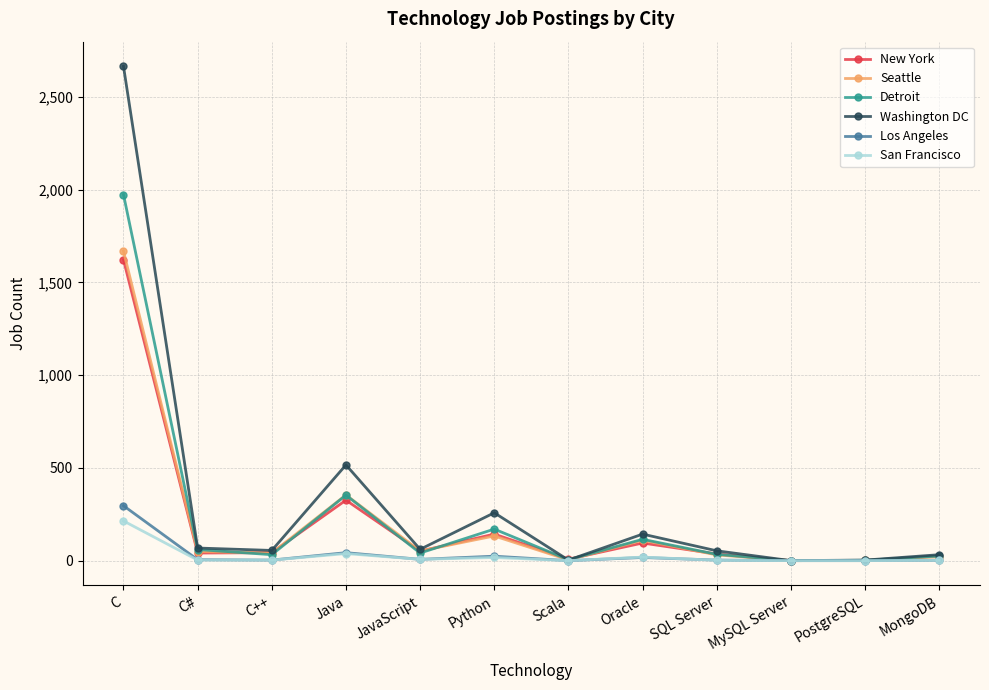

True or false: Seattle has more than 2 points higher than both neighbors.

True